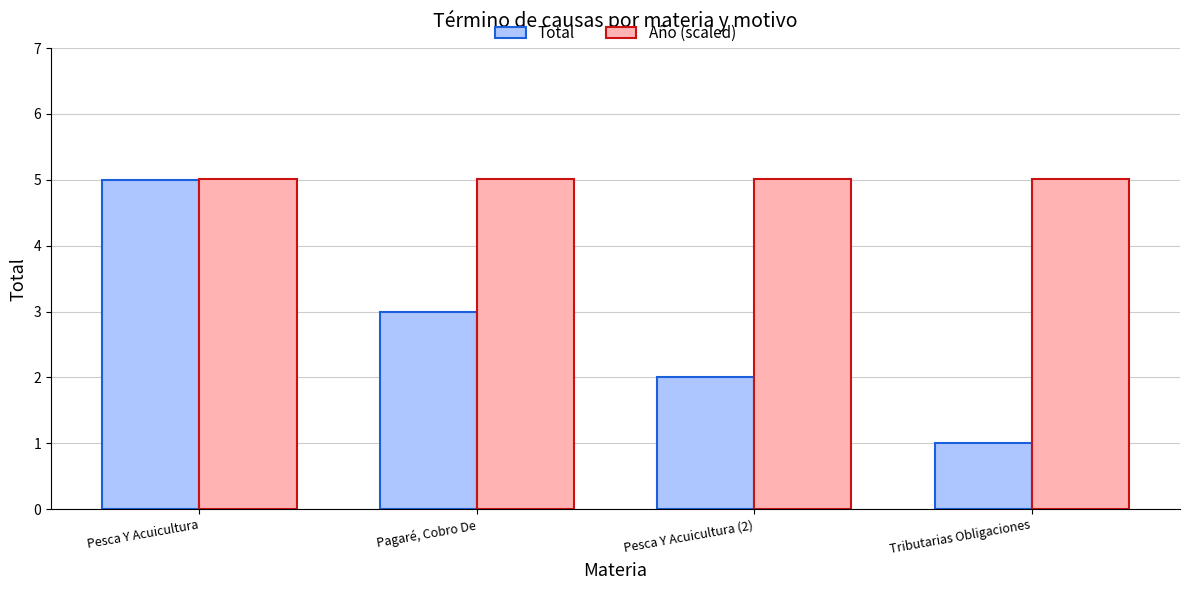

What is the highest value of the Año (scaled) series?

5.0